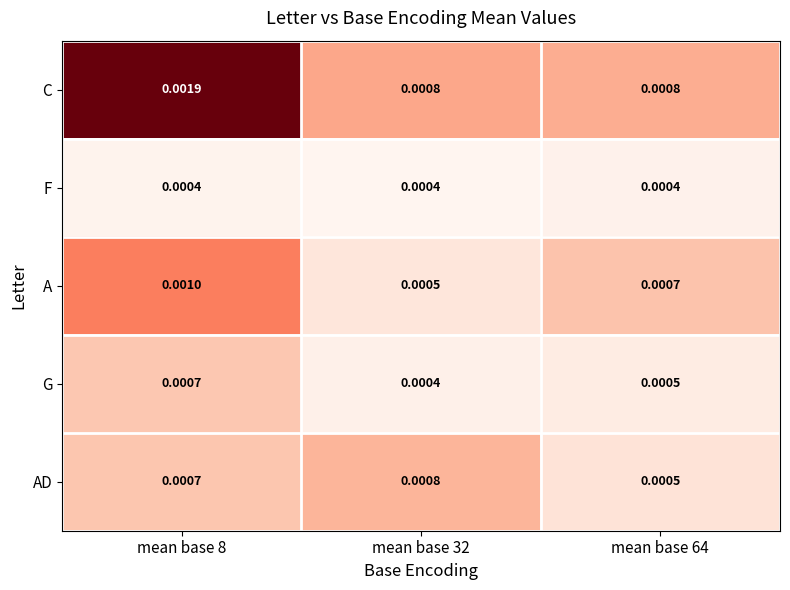

Between mean base 8 and mean base 32, which series saw the biggest shift?

C